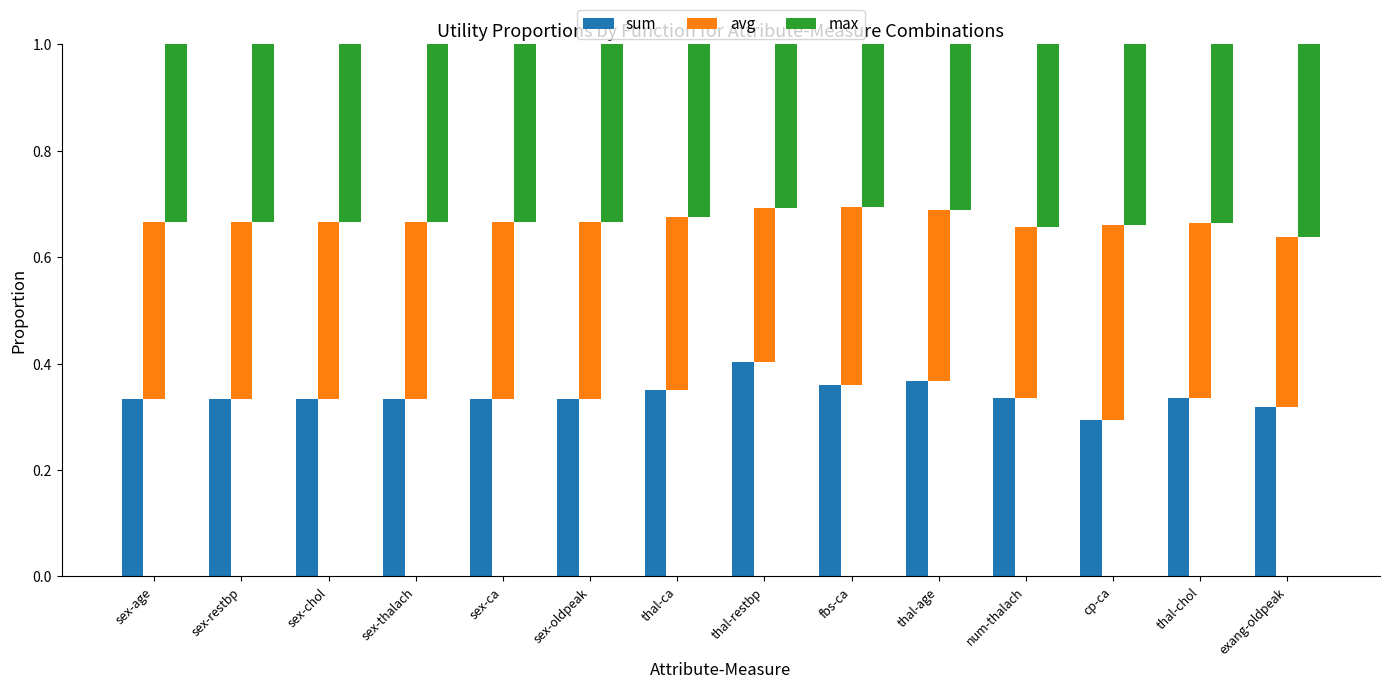

Reading left to right, what are all the values shown in this chart?

sum: 0.3	0.3	0.3	0.3	0.3	0.3	0.4	0.4	0.4	0.4	0.3	0.3	0.3	0.3
avg: 0.3	0.3	0.3	0.3	0.3	0.3	0.3	0.3	0.3	0.3	0.3	0.4	0.3	0.3
max: 0.3	0.3	0.3	0.3	0.3	0.3	0.3	0.3	0.3	0.3	0.3	0.3	0.3	0.4